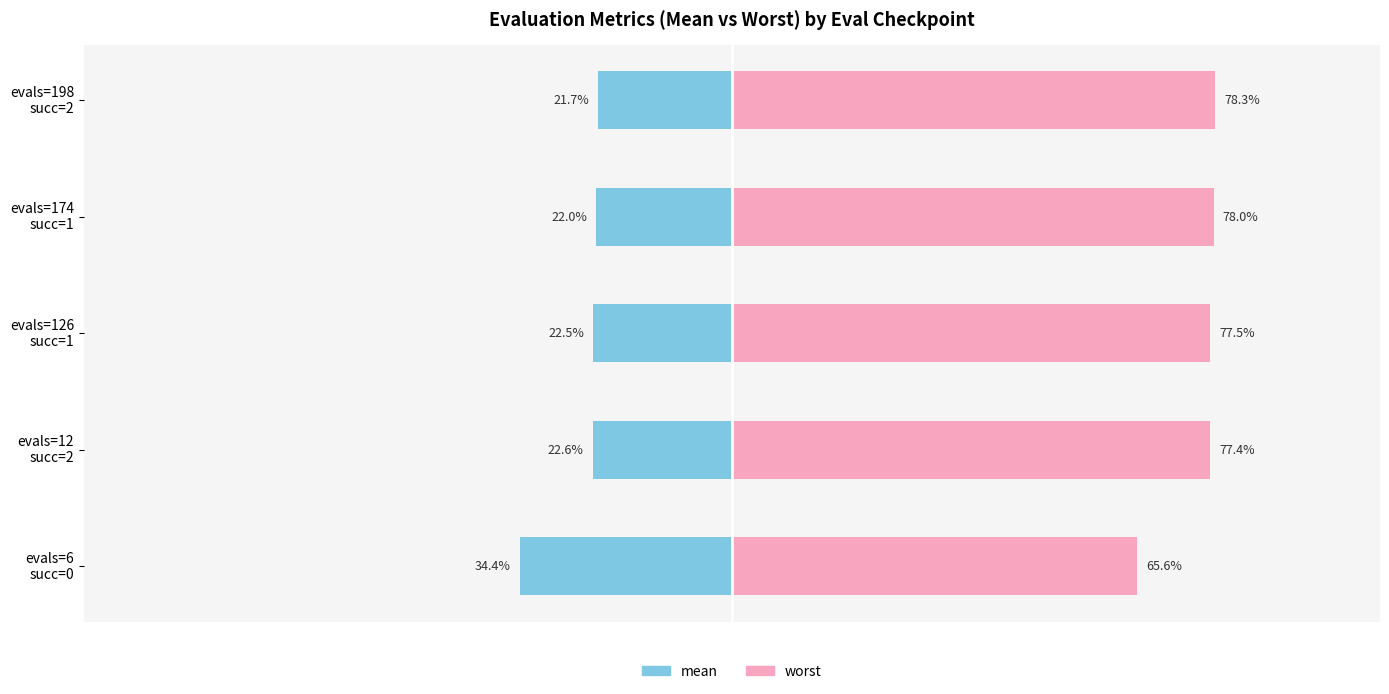

What is the spread (max minus min) of values at evals=198 succ=2?

100.0